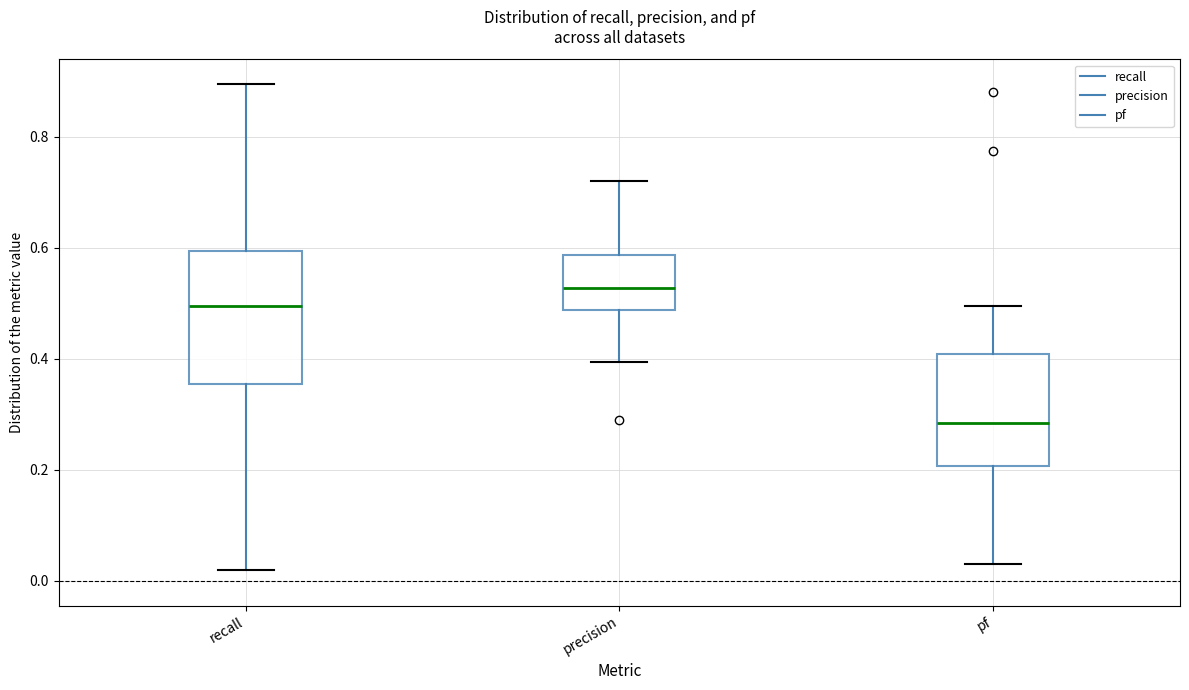

Which box is the tallest, from its lower edge to its upper edge?

recall